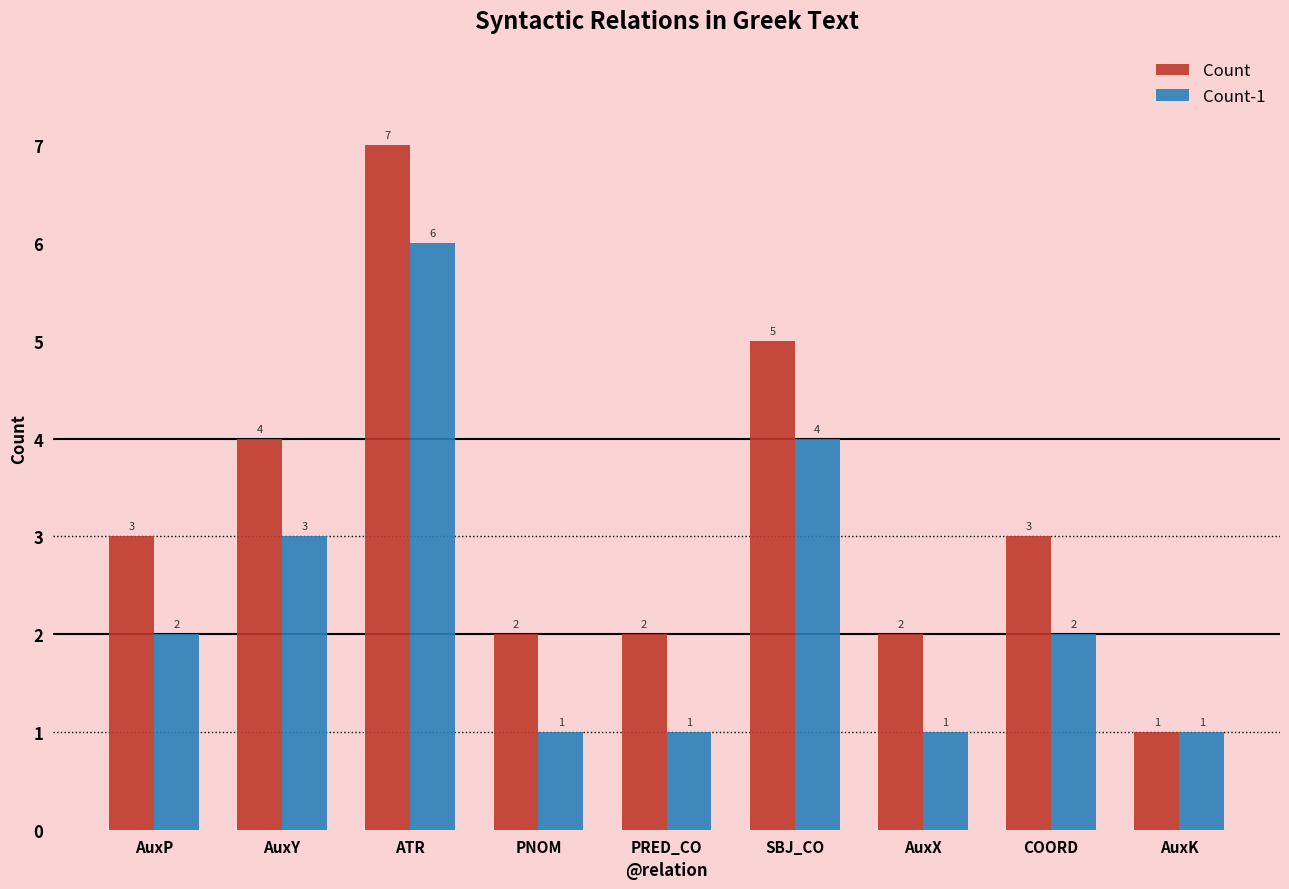

Does the chart contain any negative values?

No